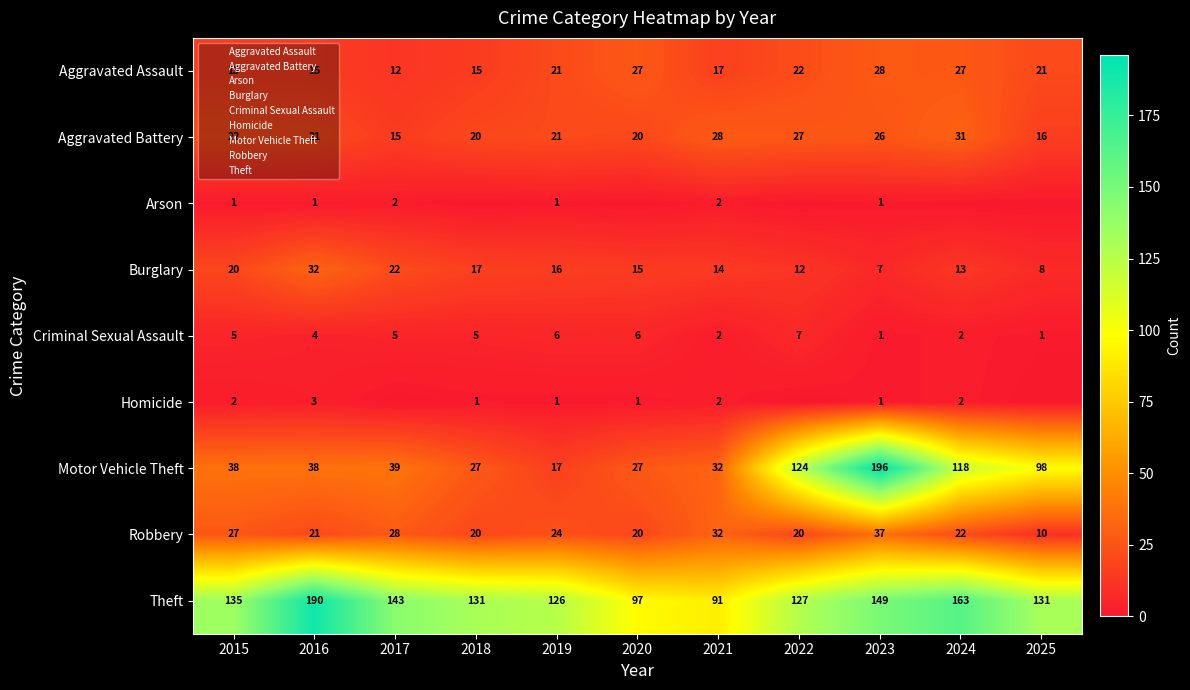

Rank the series by their maximum value, from highest to lowest.

Motor Vehicle Theft, Theft, Robbery, Burglary, Aggravated Battery, Aggravated Assault, Criminal Sexual Assault, Homicide, Arson